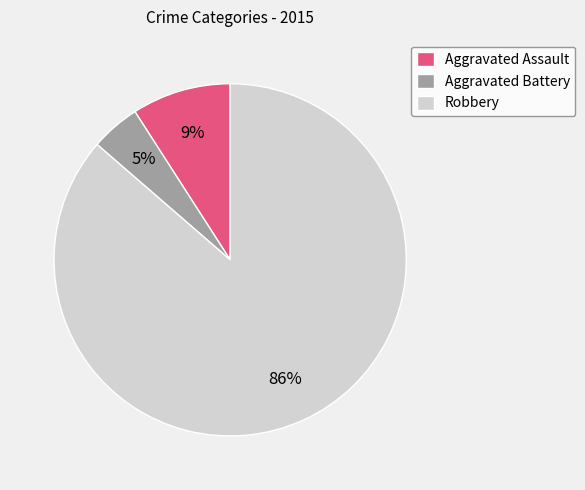

Rank the categories by value from lowest to highest.

Aggravated Battery, Aggravated Assault, Robbery